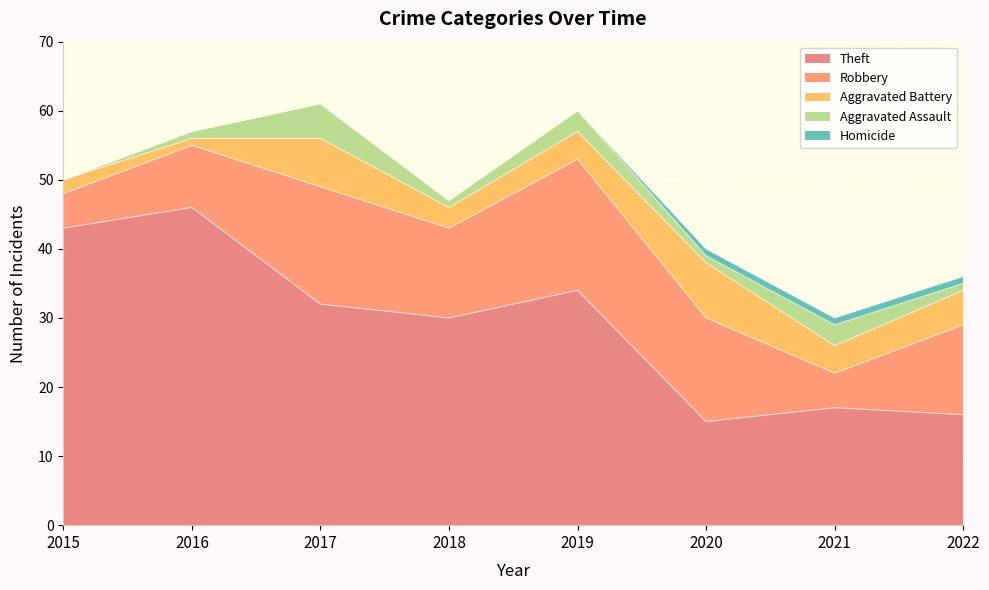

What are all the series names shown in the legend?

Theft, Robbery, Aggravated Battery, Aggravated Assault, Homicide